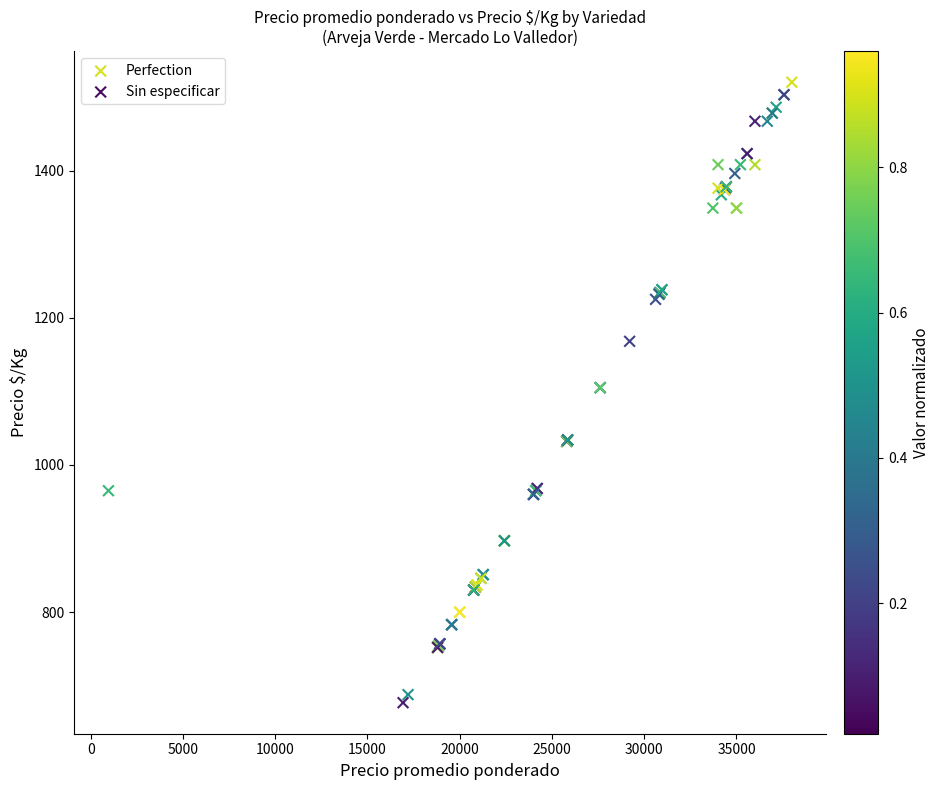

Which series contains the lowest Y value?

Sin especificar